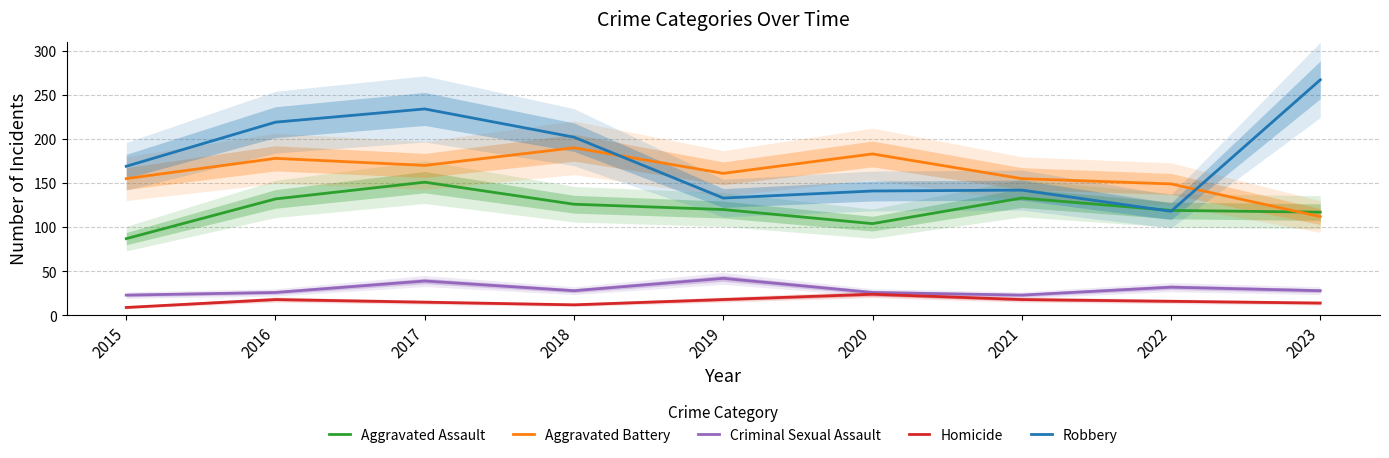

Which series has the largest total across all categories?

Robbery